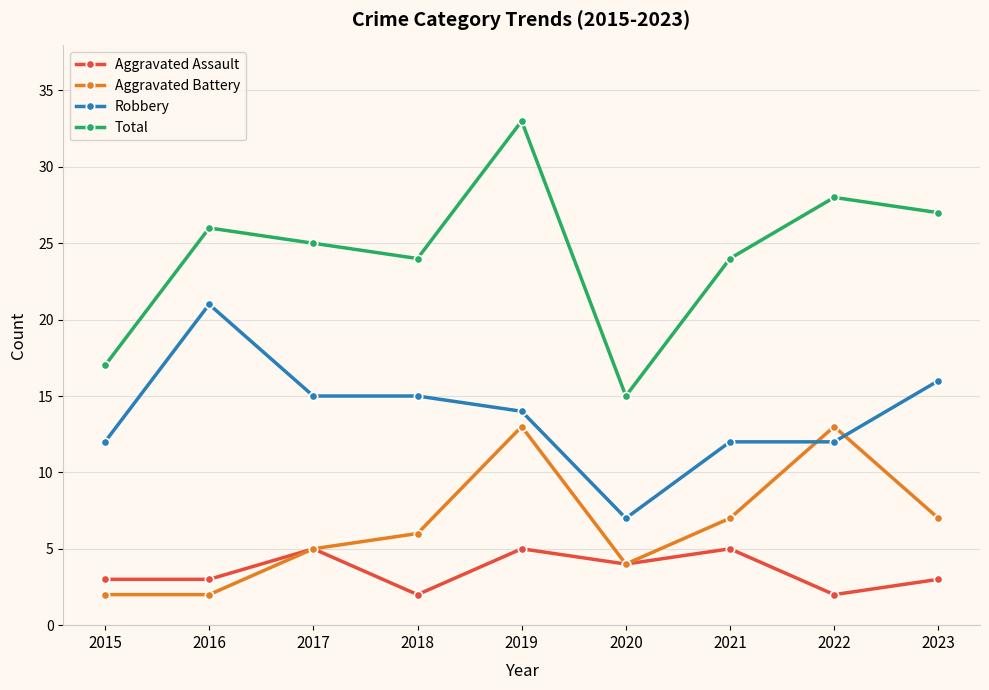

Count the Aggravated Assault values in the range 3 to 5.

7